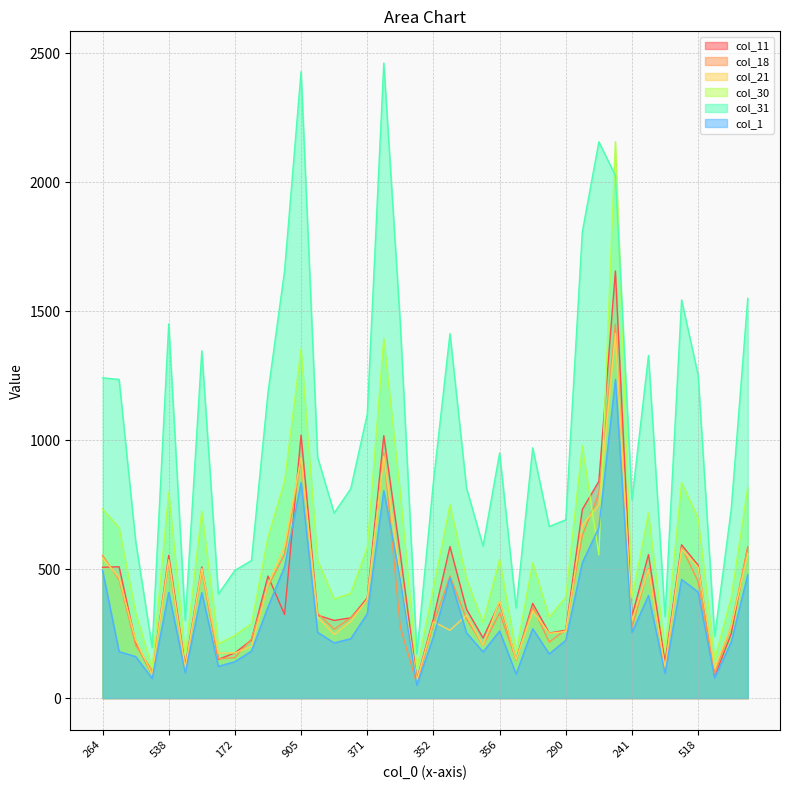

In col_30, how many points are higher than both neighbors (excluding endpoints)?

11